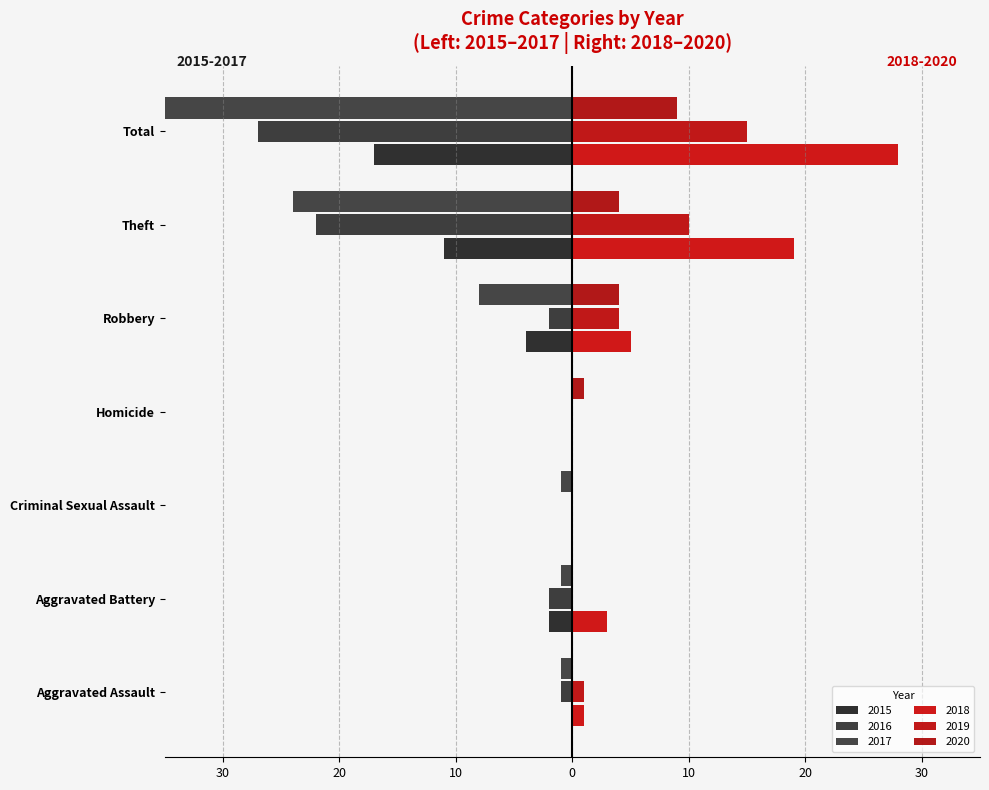

How many data points does each series have?

7